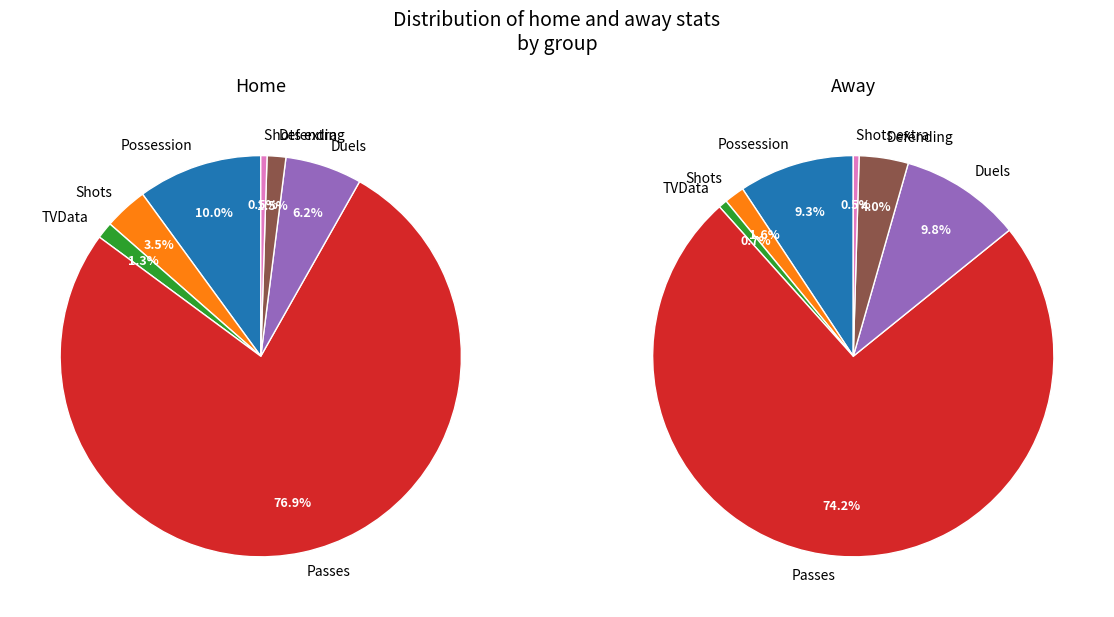

What portion of the pie excludes Passes?

23.1%